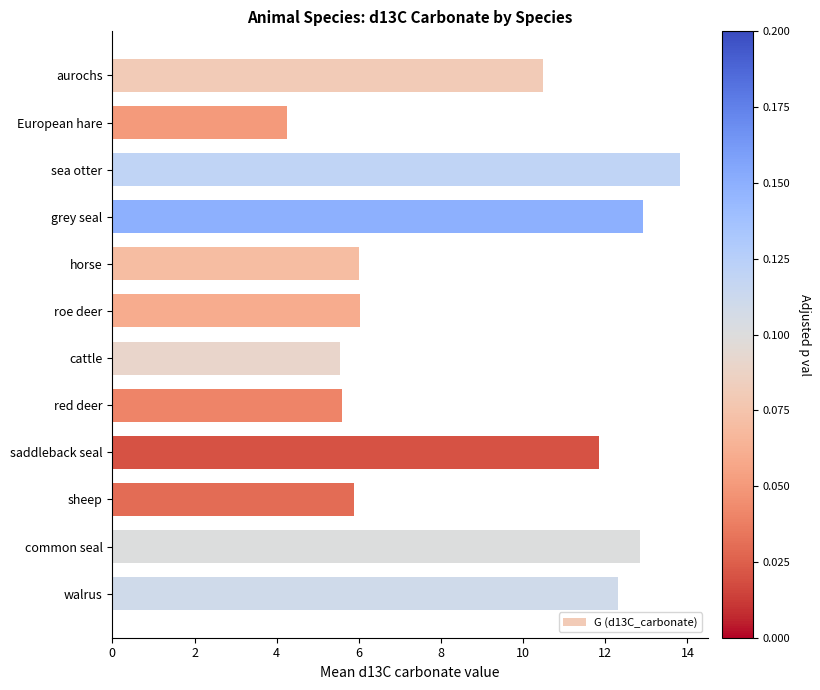

The value at grey seal is 5.4. True or false?

False